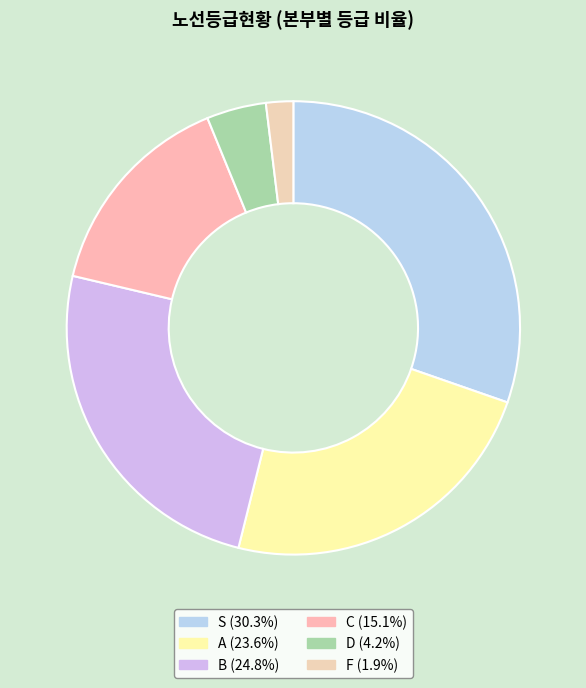

How many slices are in this pie chart?

6